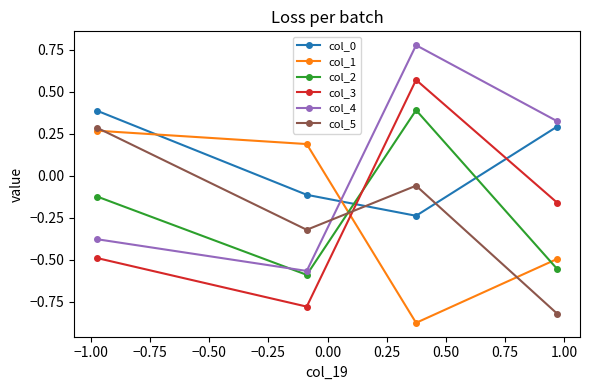

Which series has the widest spread of values?

col_3